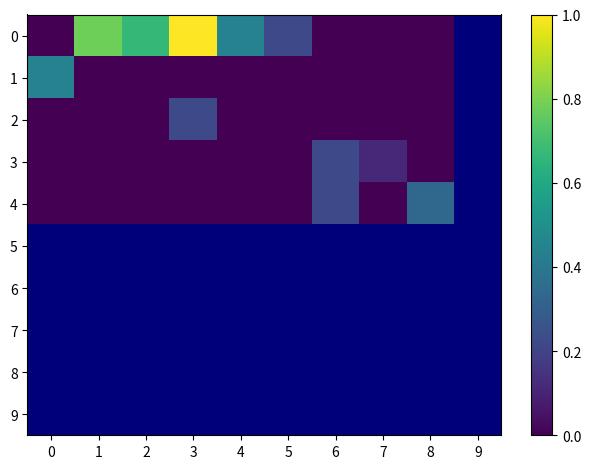

At 9, list the series in order from smallest to largest.

0, 1, 2, 3, 4, 5, 6, 7, 8, 9